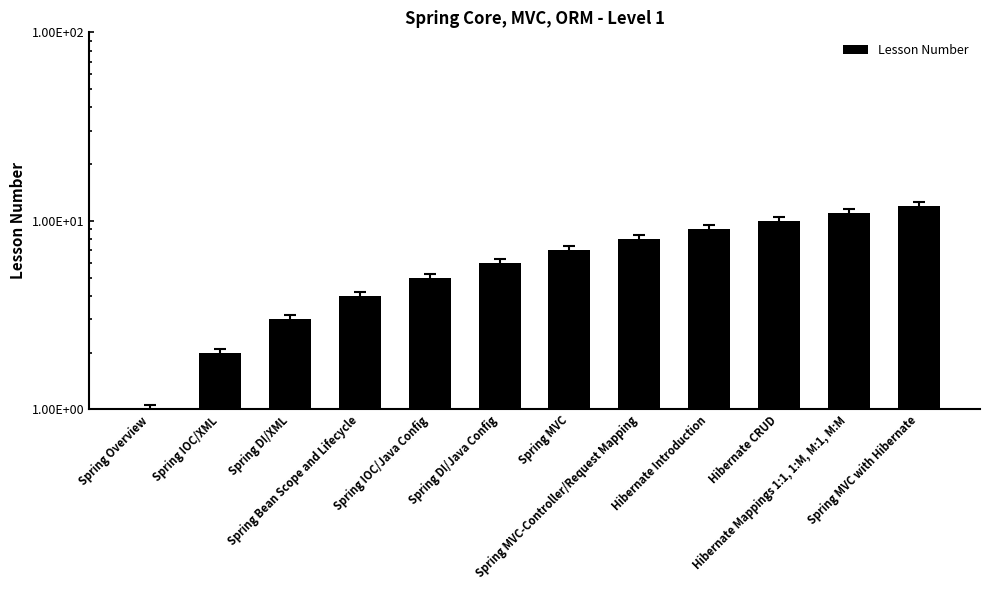

List the labels in order of value, largest first.

Spring MVC with Hibernate, Hibernate Mappings 1:1, 1:M, M:1, M:M, Hibernate CRUD, Hibernate Introduction, Spring MVC-Controller/Request Mapping, Spring MVC, Spring DI/Java Config, Spring IOC/Java Config, Spring Bean Scope and Lifecycle, Spring DI/XML, Spring IOC/XML, Spring Overview